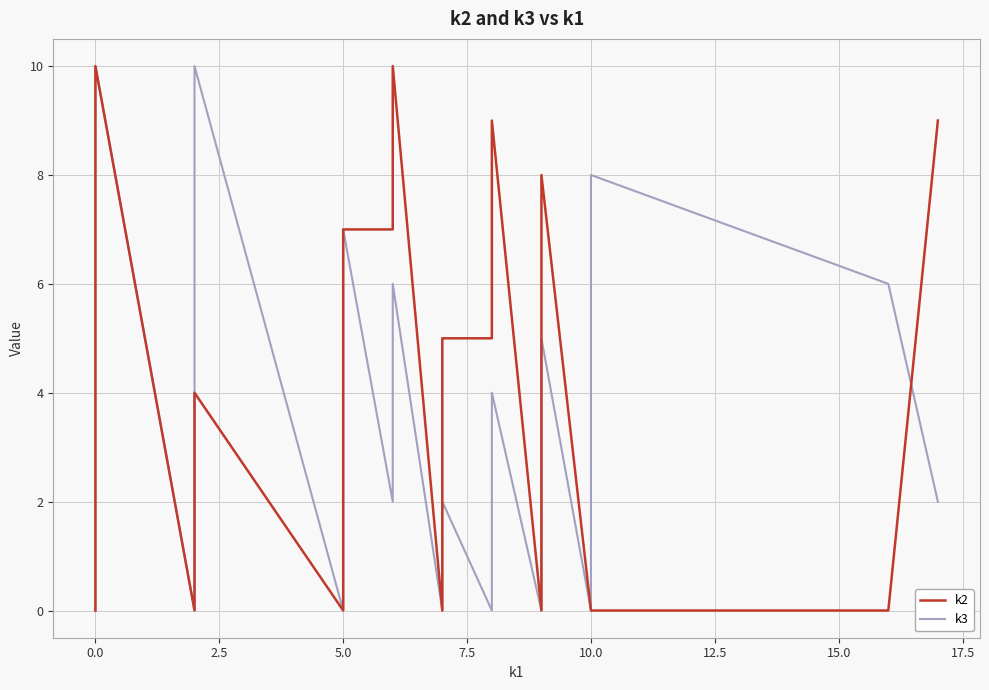

After their last crossing, which series has the higher values: k2 or k3?

k2